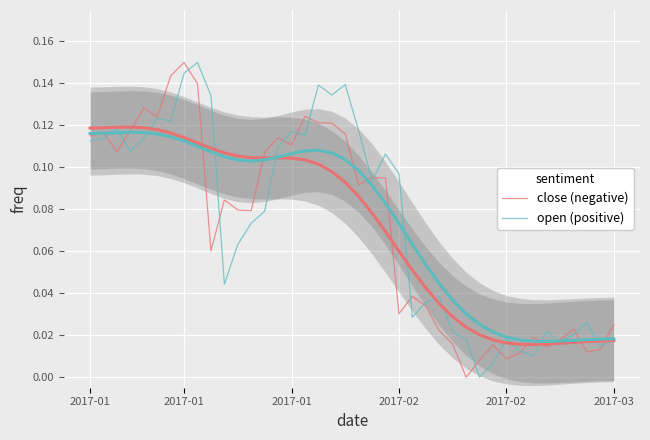

Is the value of close (negative) at 2017-01 greater than the value of open (positive) at 31?

Yes